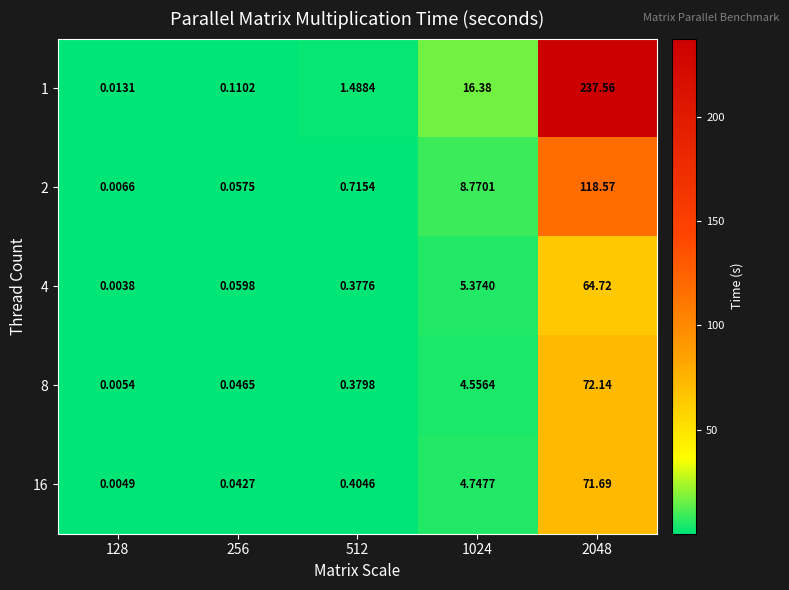

Is the value of 1 at 256 greater than the value of 8 at 512?

No